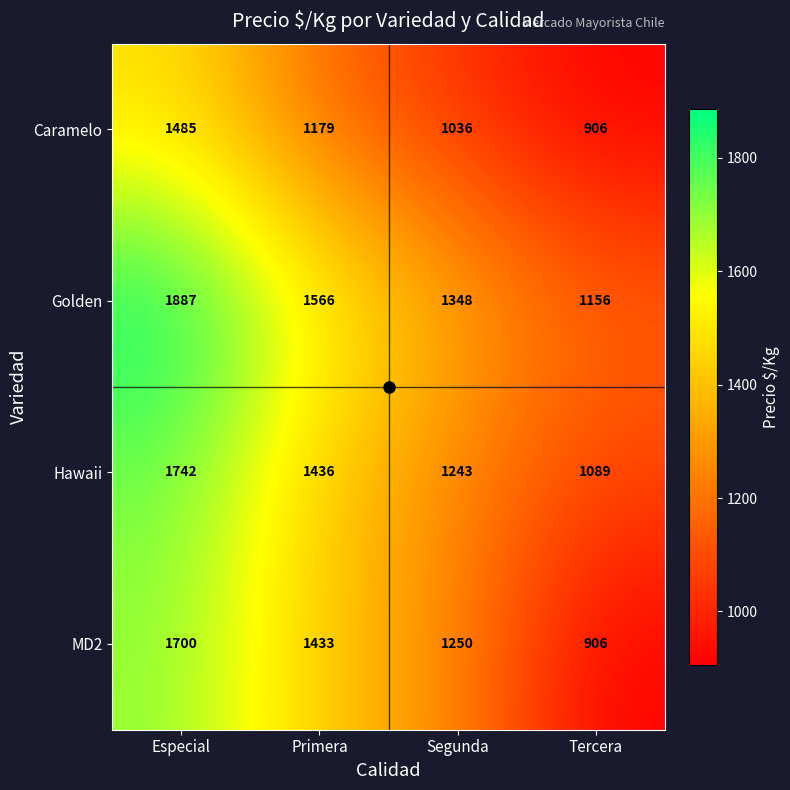

At which category is the sum across all series the highest?

Especial